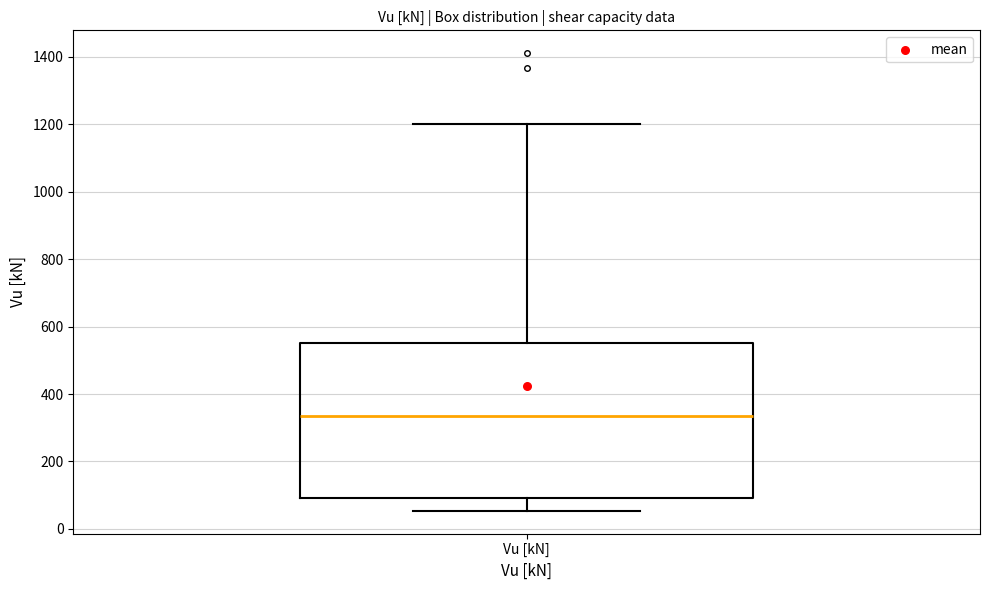

Where does the upper whisker of the box for Vu [kN] end on the y-axis? The values are not printed on the chart, so give them approximately, as read against the axis.

1200